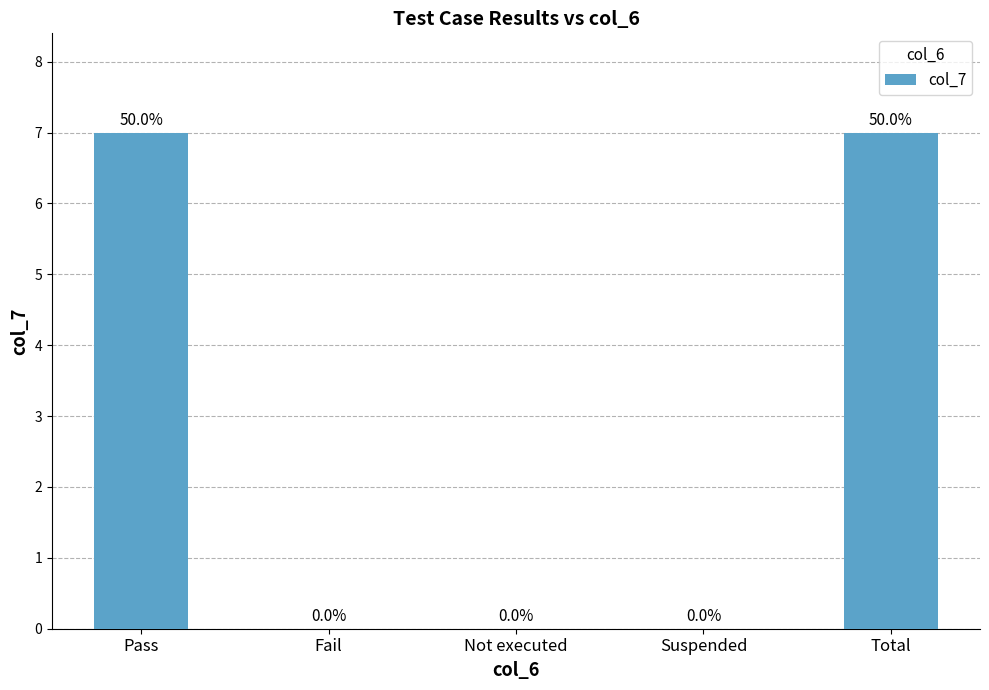

The value at Fail is -2. True or false?

False